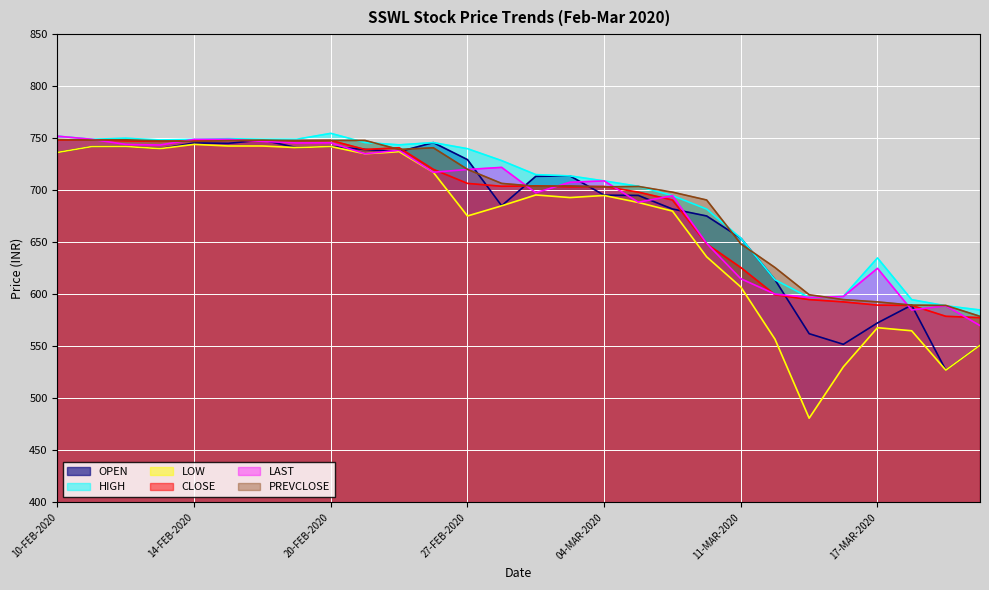

What is the label of the 18th point from the left?

05-MAR-2020